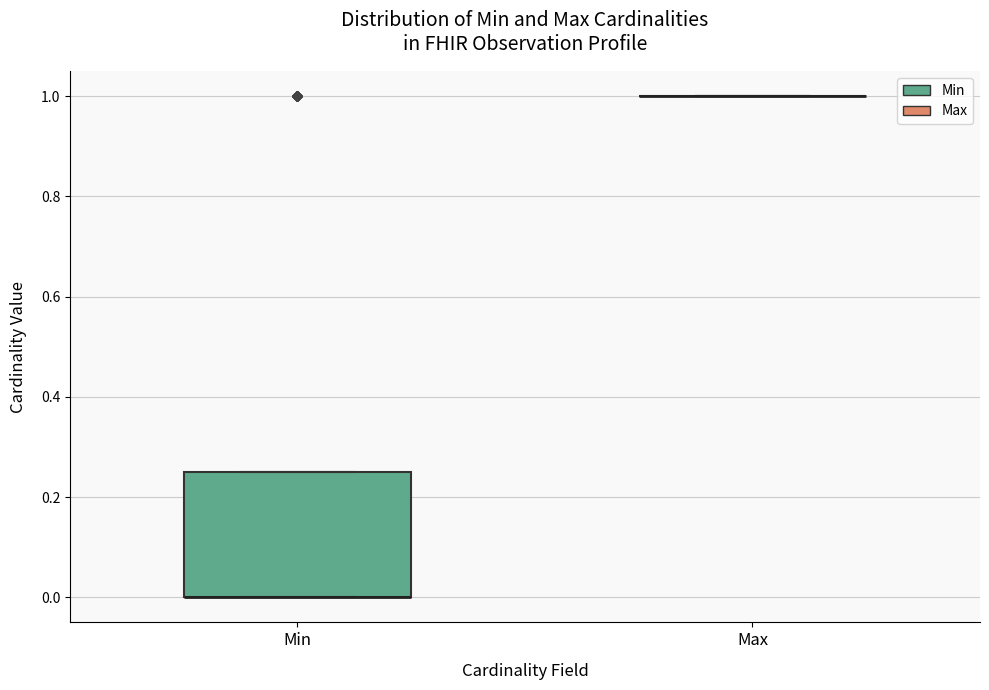

Which box is the tallest, from its lower edge to its upper edge?

Min